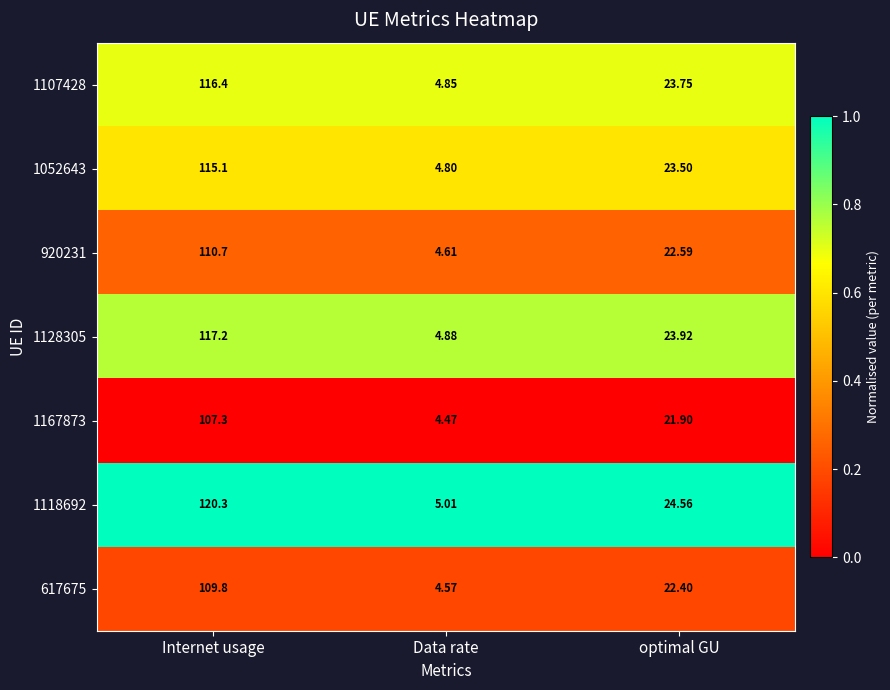

At which label does 1107428 reach its peak?

Internet usage